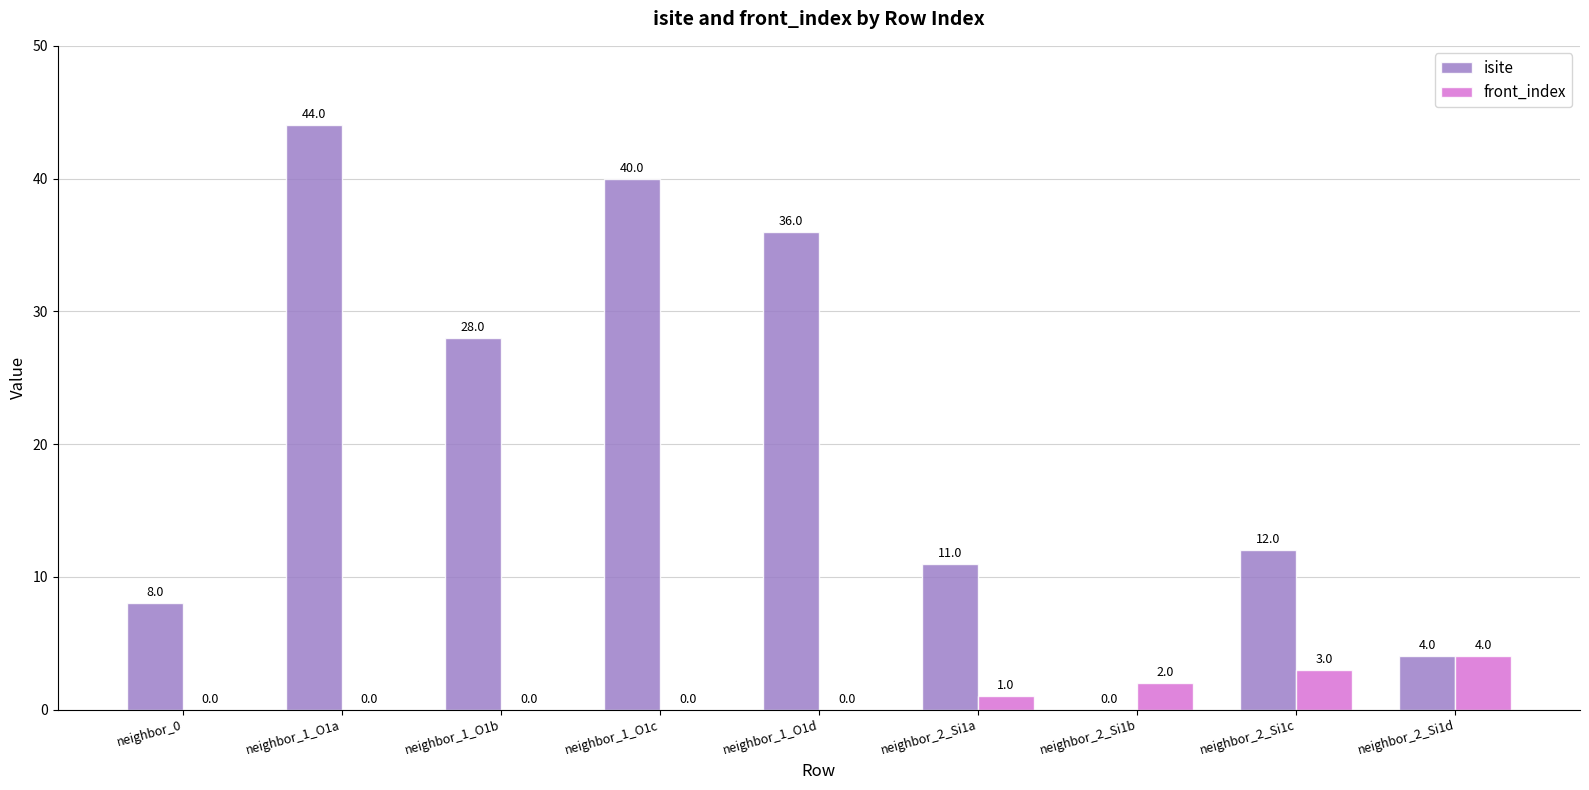

Which series has the largest total across all categories?

isite